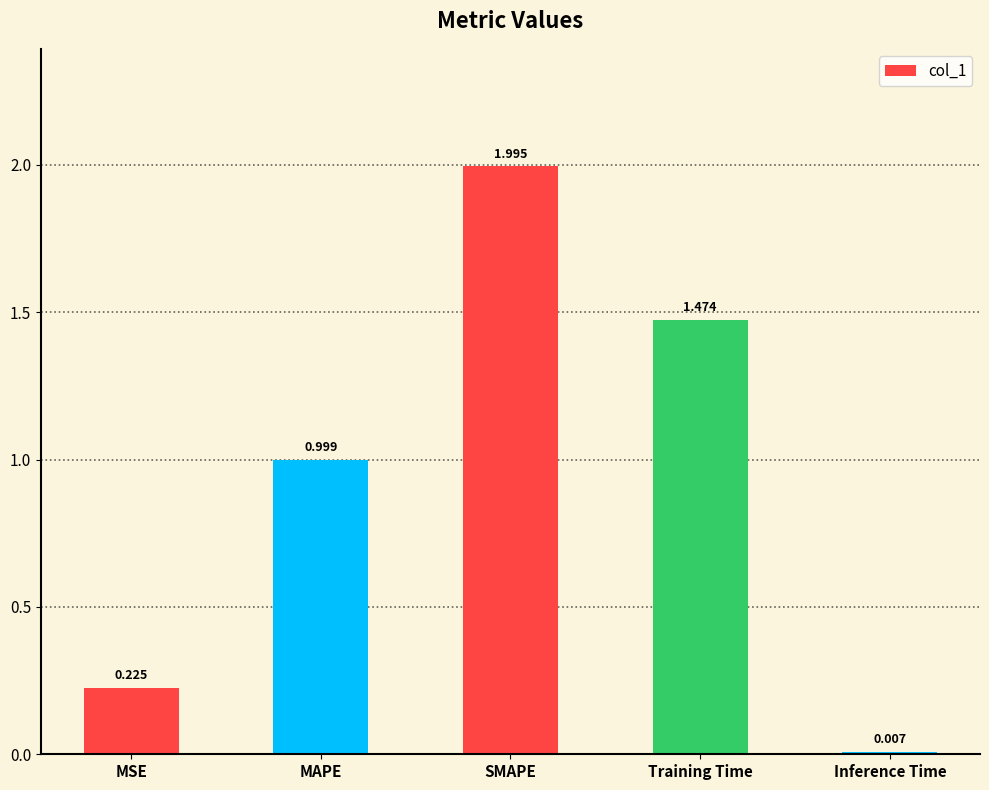

Rank the categories by value from highest to lowest.

SMAPE, Training Time, MAPE, MSE, Inference Time